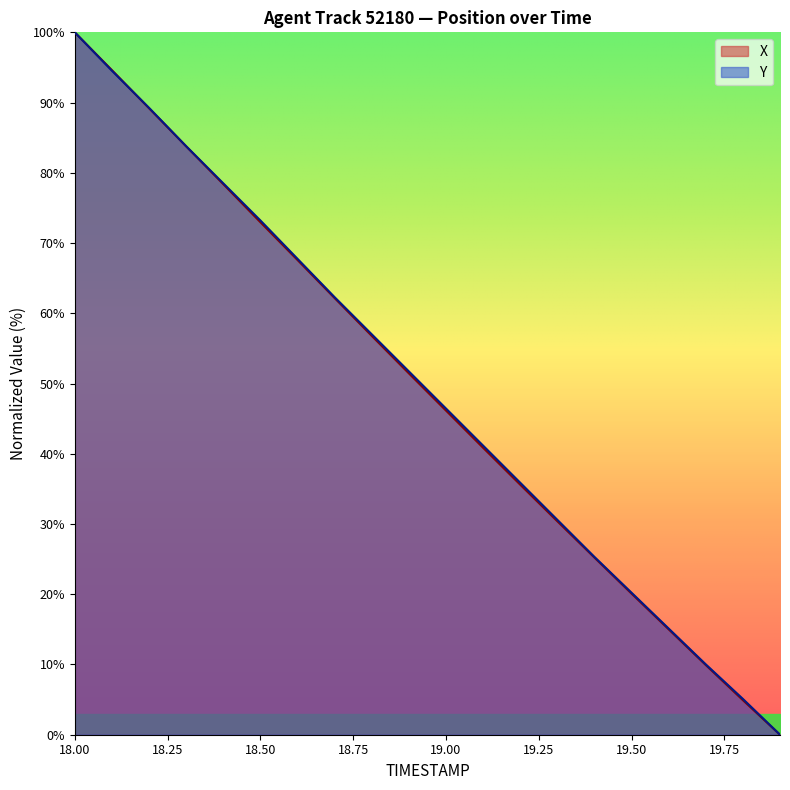

Rank the categories by X value from highest to lowest.

18.0, 18.1, 18.2, 18.3, 18.4, 18.5, 18.6, 18.7, 18.8, 18.9, 19.0, 19.1, 19.2, 19.3, 19.4, 19.5, 19.6, 19.7, 19.8, 19.9